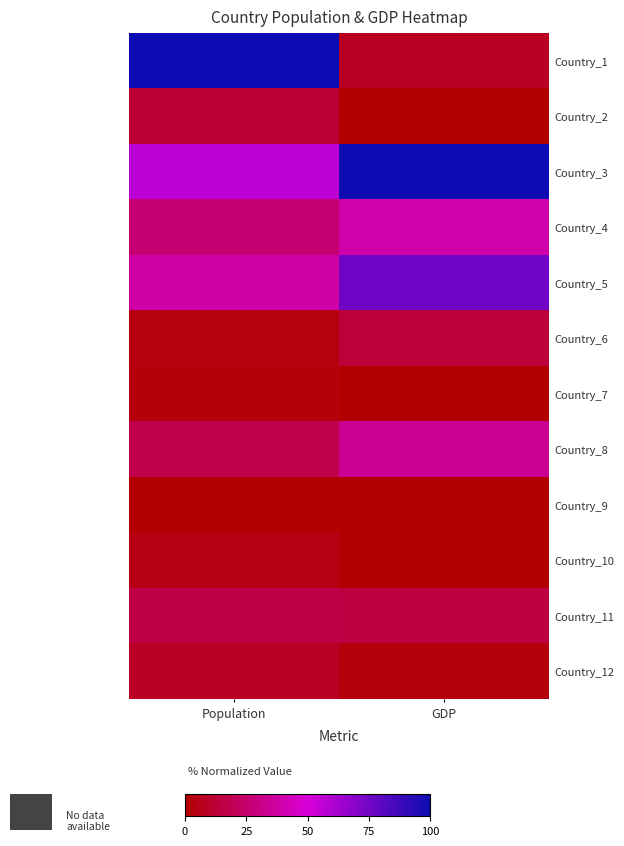

At which category is the sum across all series the highest?

GDP